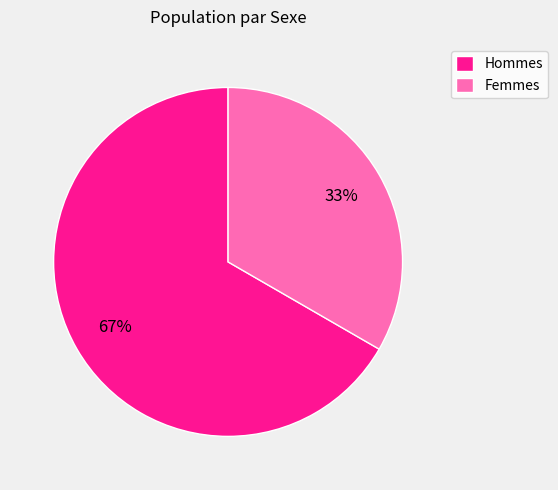

Is the sum of Hommes and Femmes greater than half?

Yes